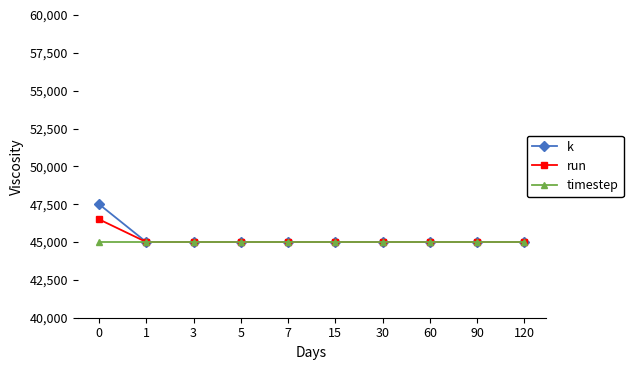

Rank the series by their maximum value, from lowest to highest.

timestep, run, k